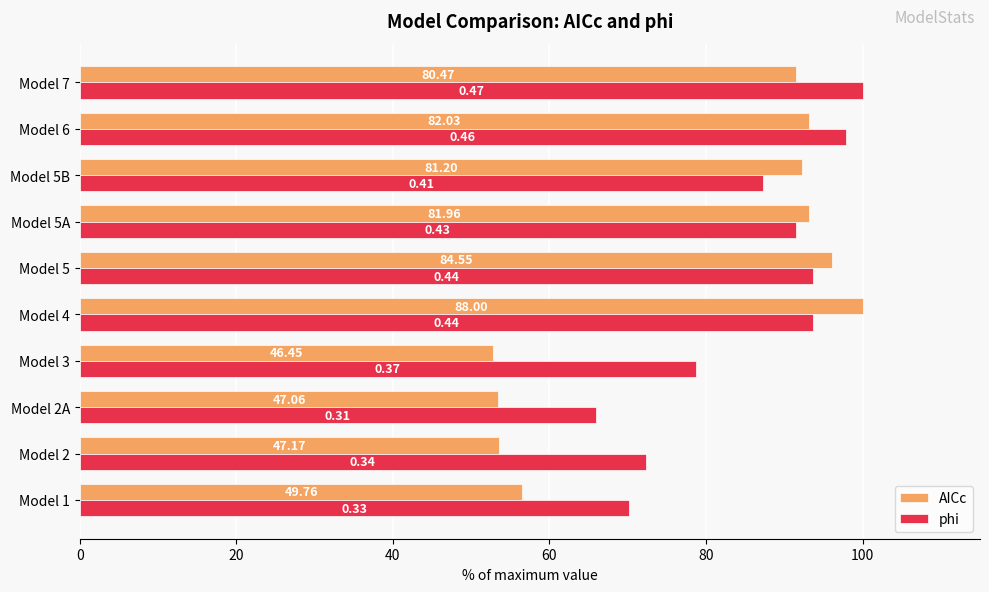

Rank the series by their average value, from lowest to highest.

AICc, phi